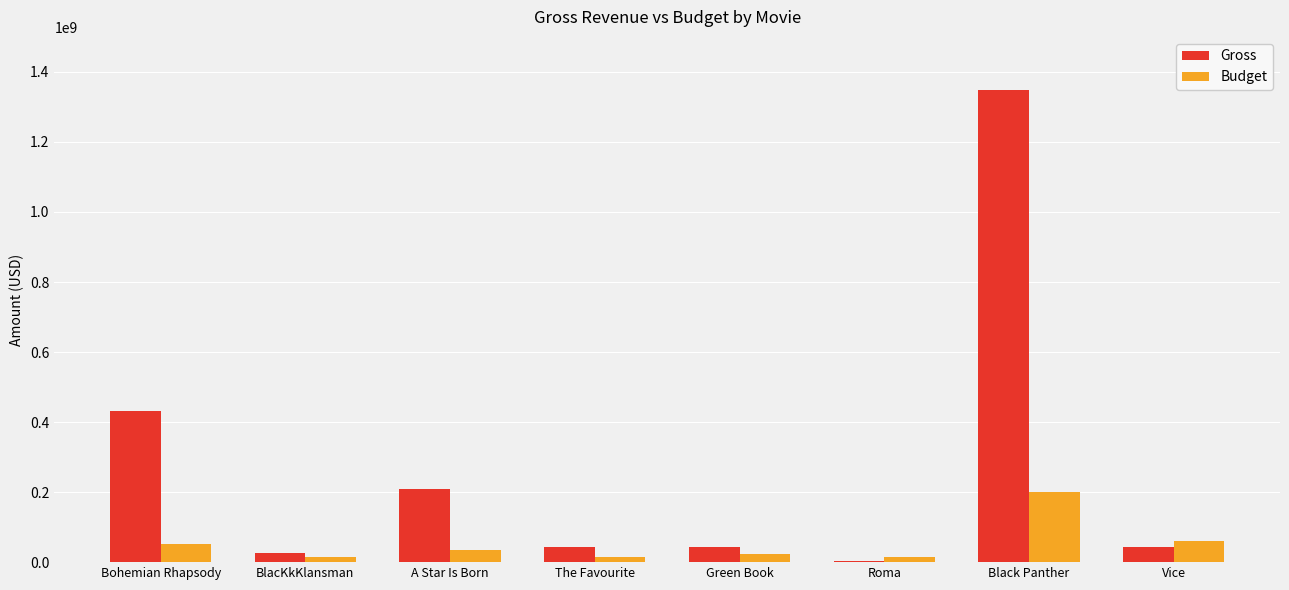

Between A Star Is Born and Vice, which series saw the biggest shift?

Gross